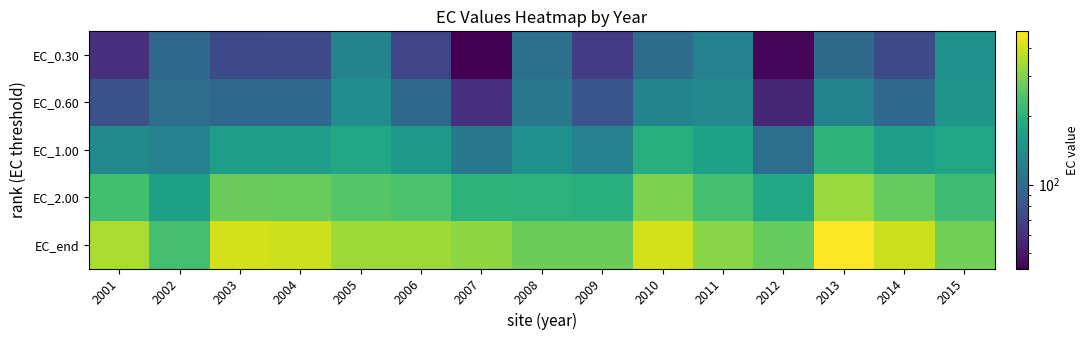

What is the spread (max minus min) of values at 2012?

223.3